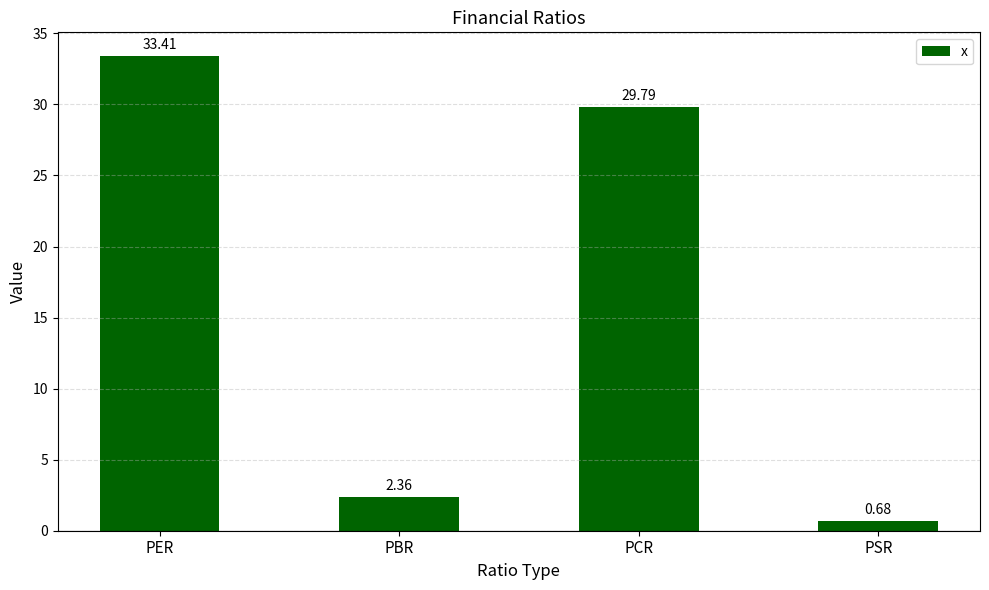

How many data points does each series have?

4